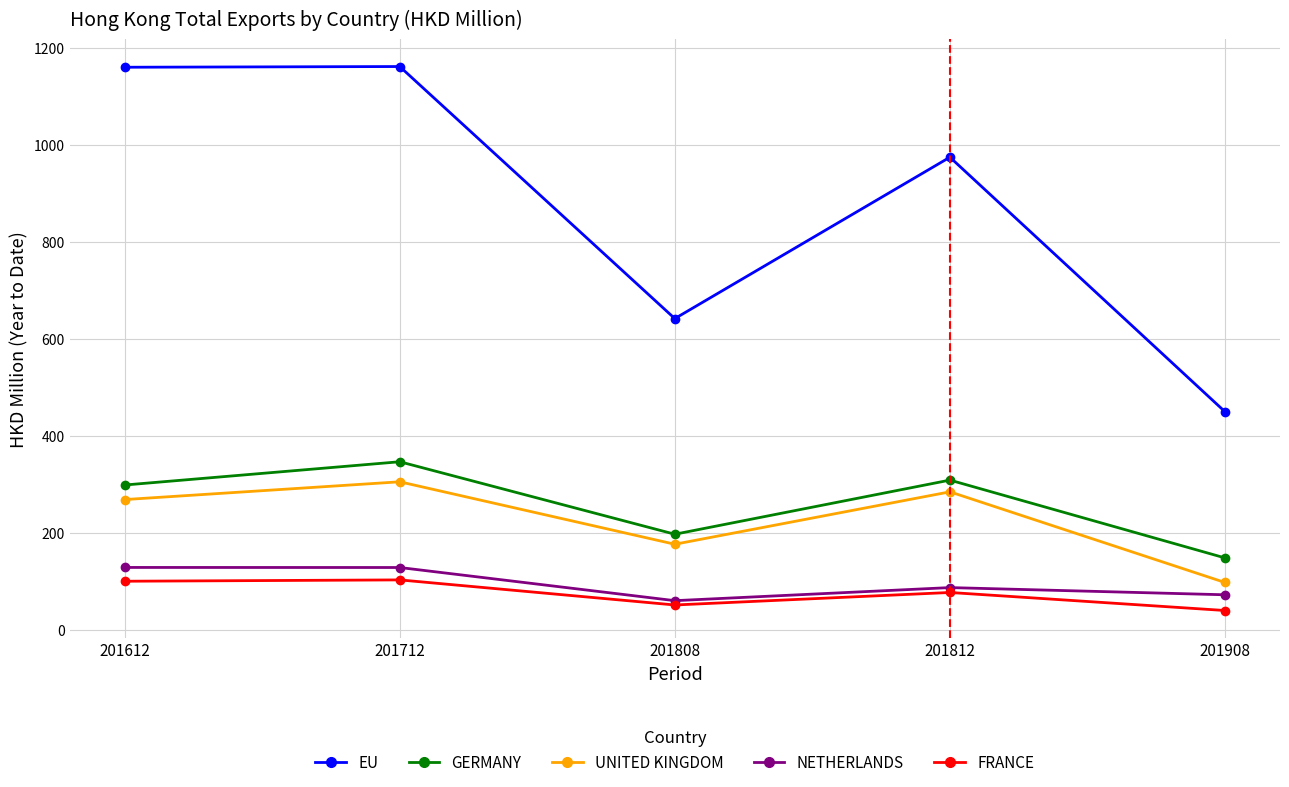

True or false: NETHERLANDS has a value of 60.1 at 201808.

True